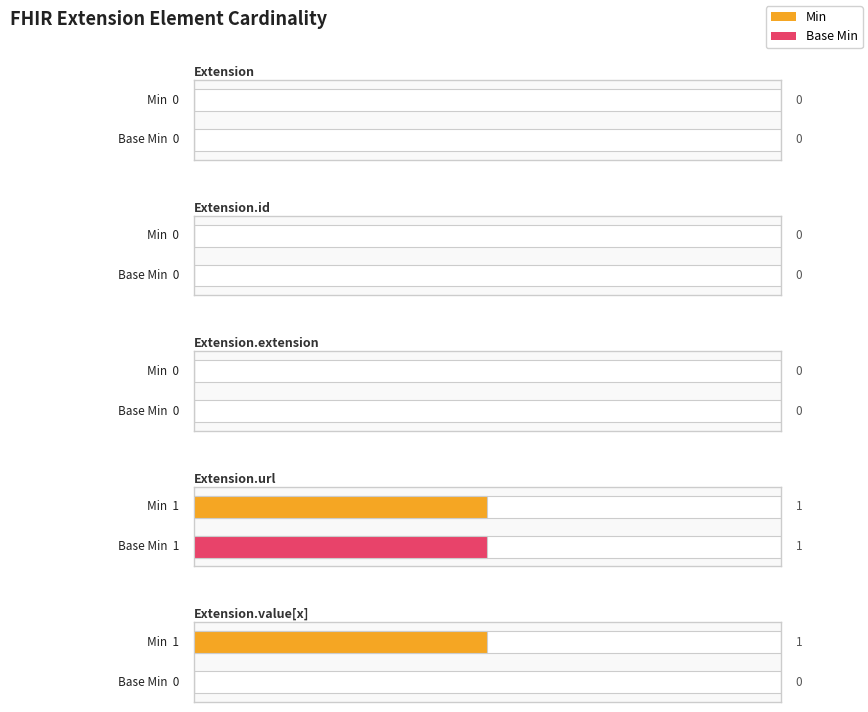

Reading left to right, what are all the values shown in this chart?

Min: Extension=0	Extension.id=0	Extension.extension=0	Extension.url=1	Extension.value[x]=1
Base Min: Extension=0	Extension.id=0	Extension.extension=0	Extension.url=1	Extension.value[x]=0